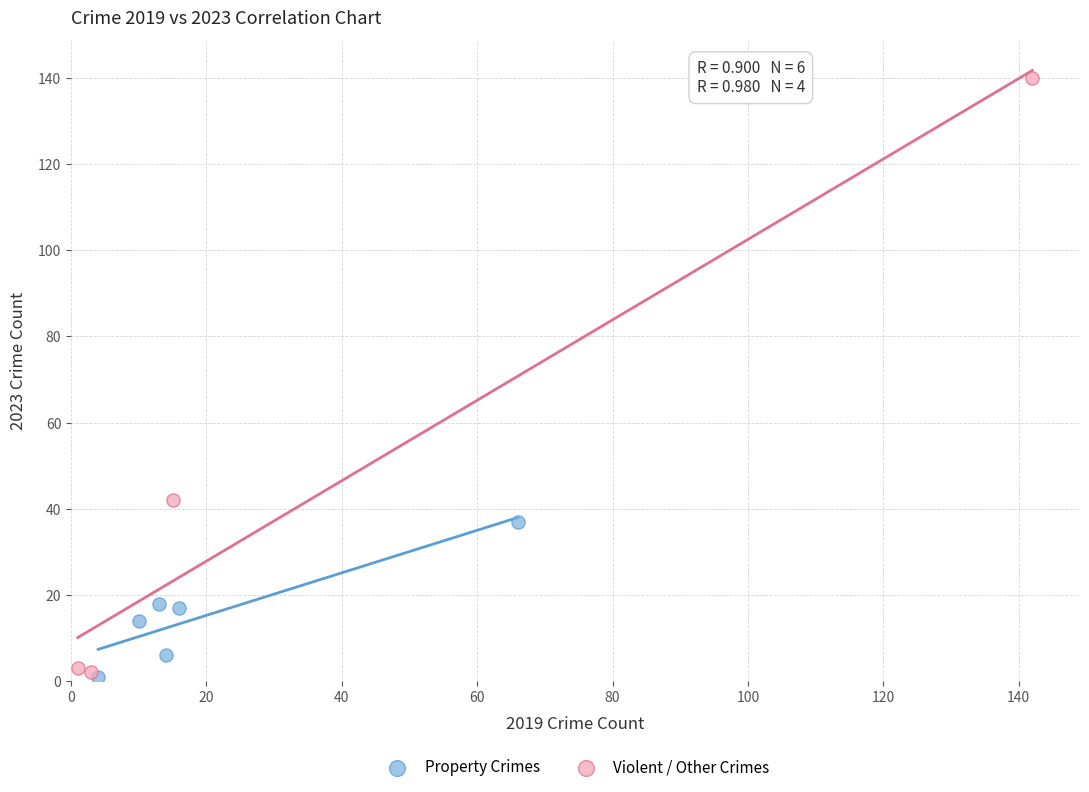

Which series reaches the maximum Y coordinate?

Violent / Other Crimes